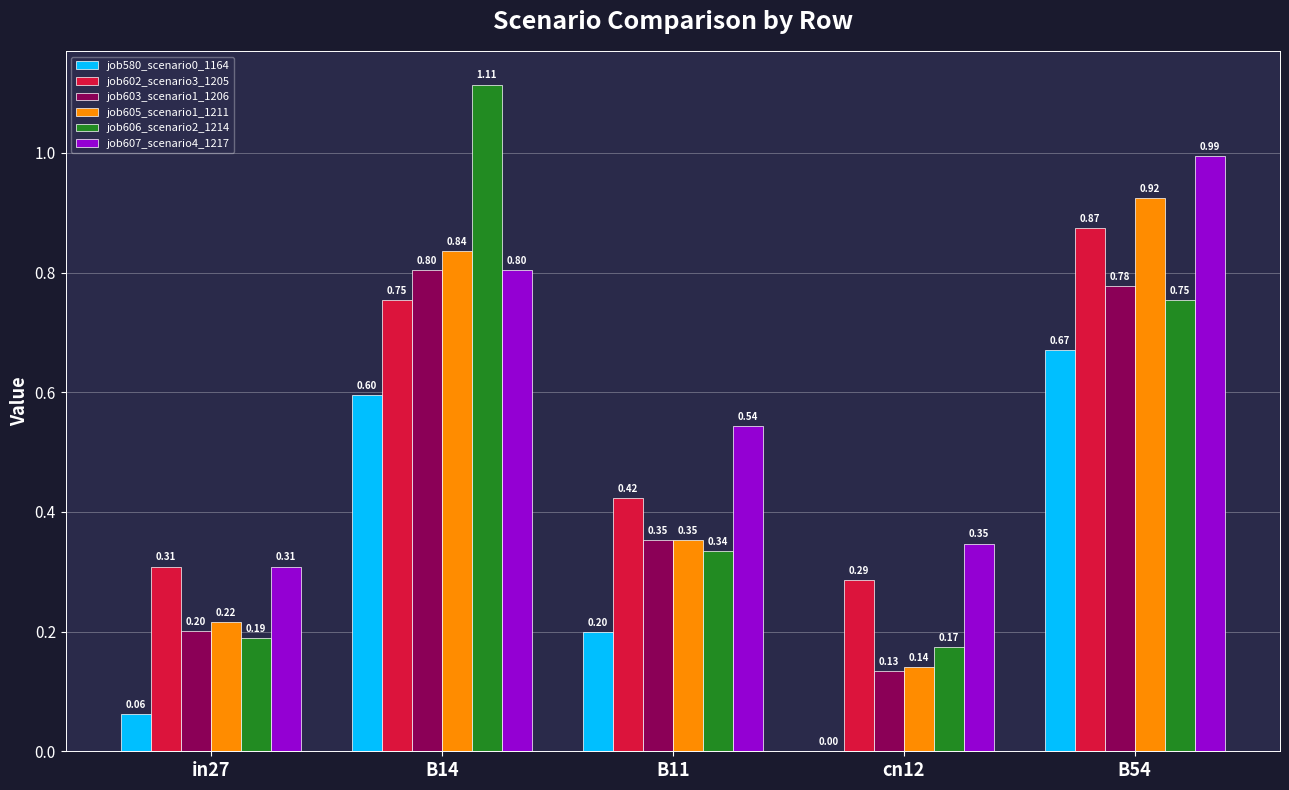

What is the sum of all job606_scenario2_1214 values?

2.6